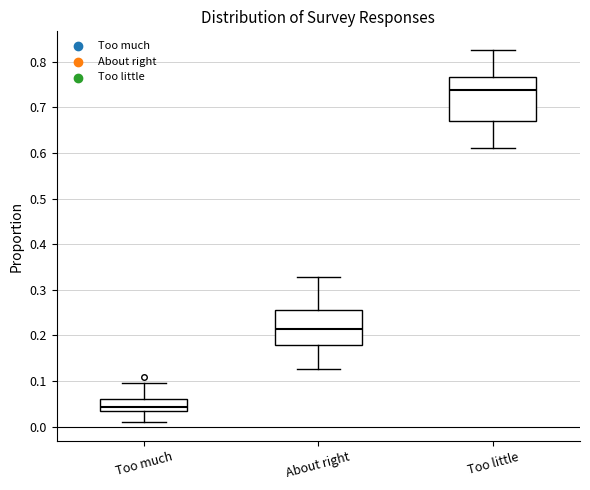

Which box's median line is the lowest?

Too much